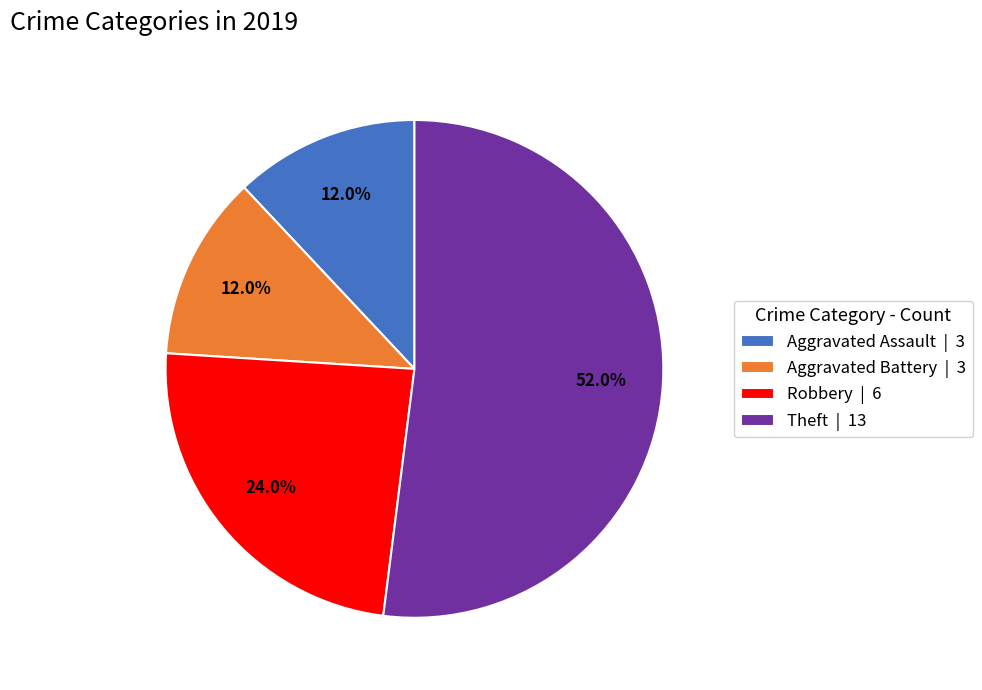

Between Robbery | 6 and Aggravated Battery | 3, which is larger?

Robbery | 6